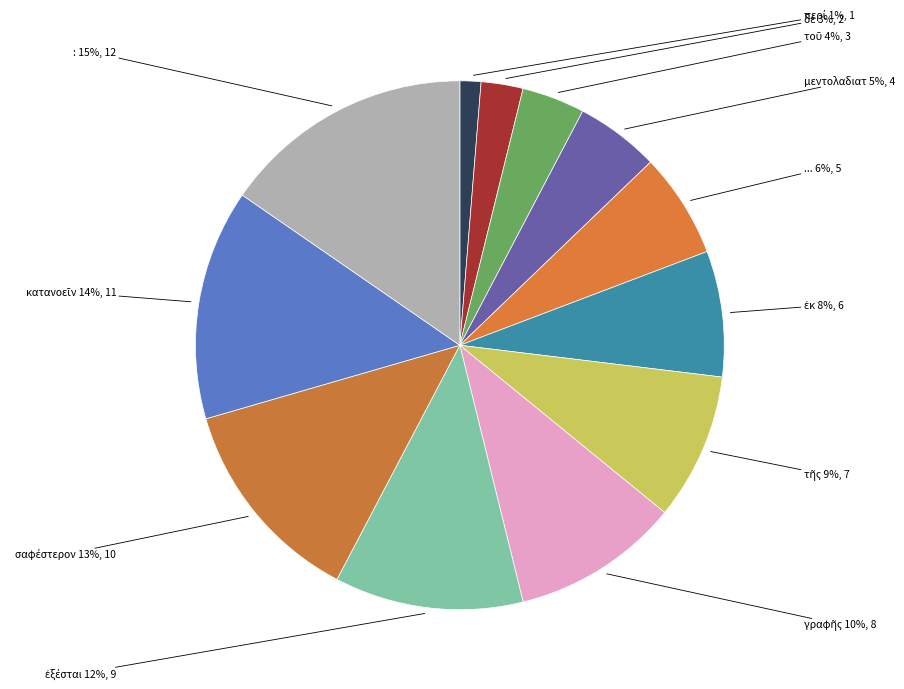

To the nearest percent, what portion does μεντολαδιατ represent?

5%